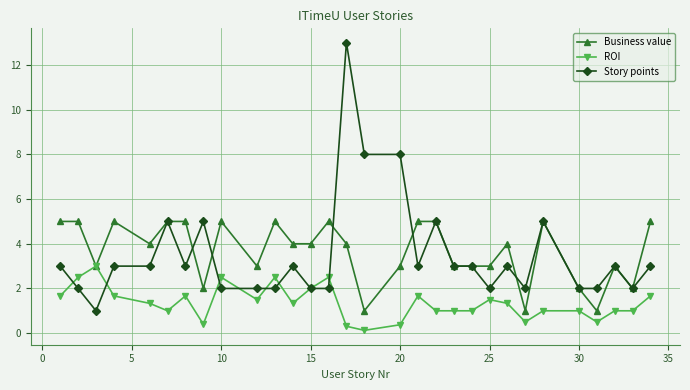

True or false: Story points and Business value cross at least once.

True